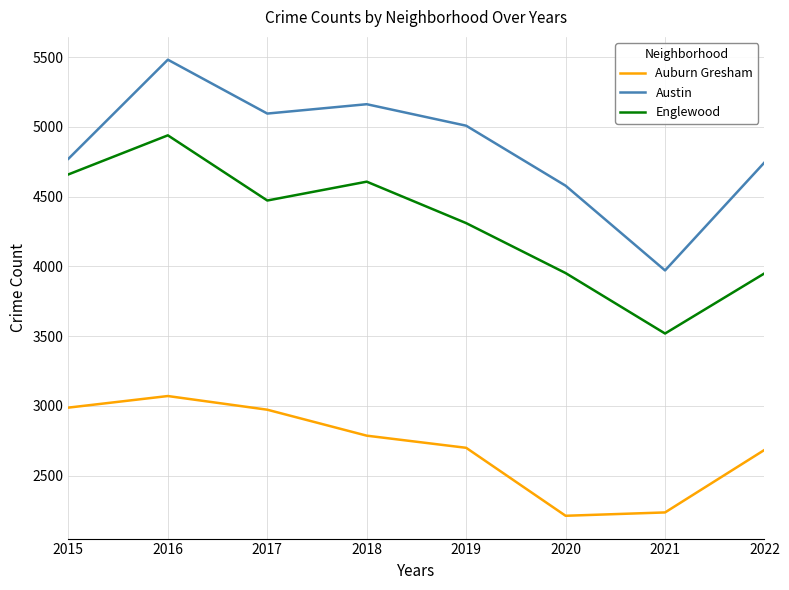

What are all the series names shown in the legend?

Auburn Gresham, Austin, Englewood